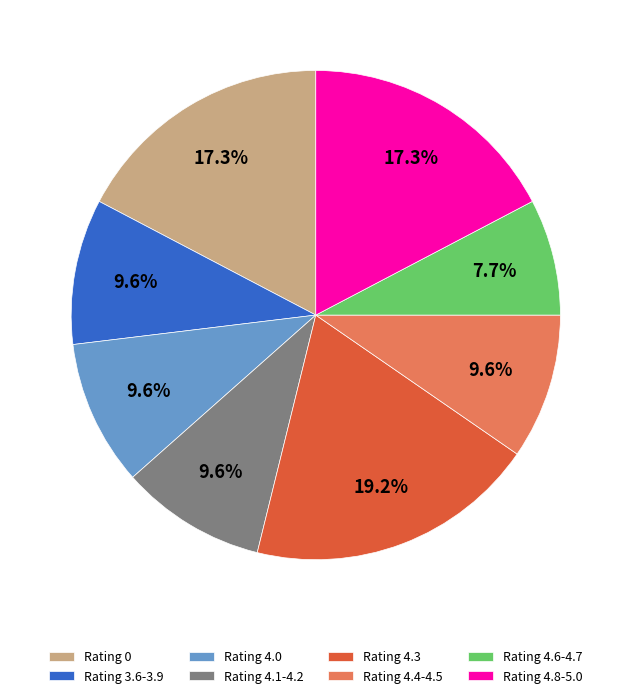

What is the total percentage of Rating 4.0 and Rating 4.4-4.5?

19.2%